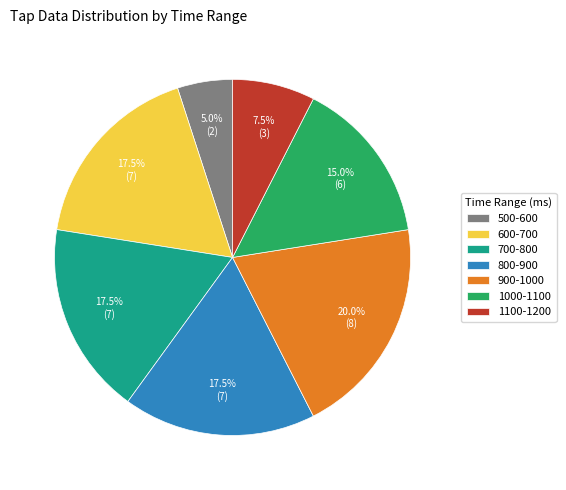

To the nearest percent, what is the average slice percentage?

14%